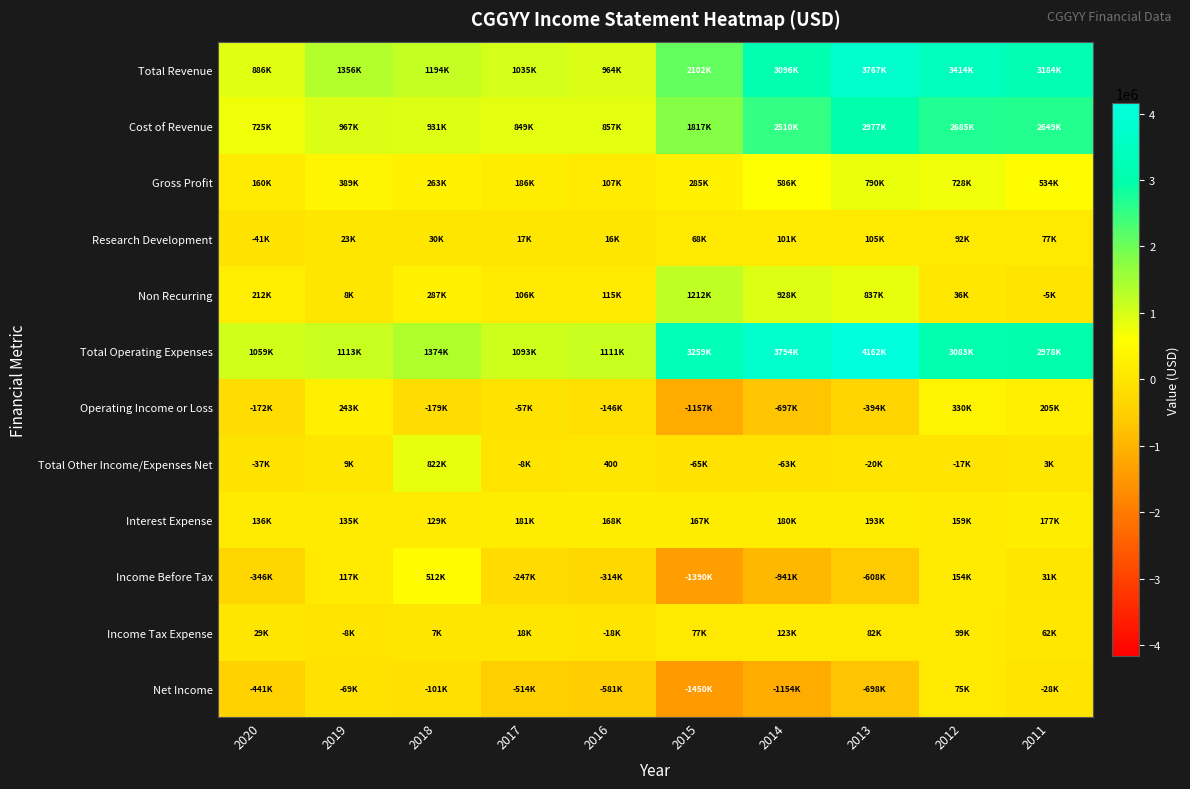

The value of Income Before Tax at 2015 is -1390600. True or false?

True